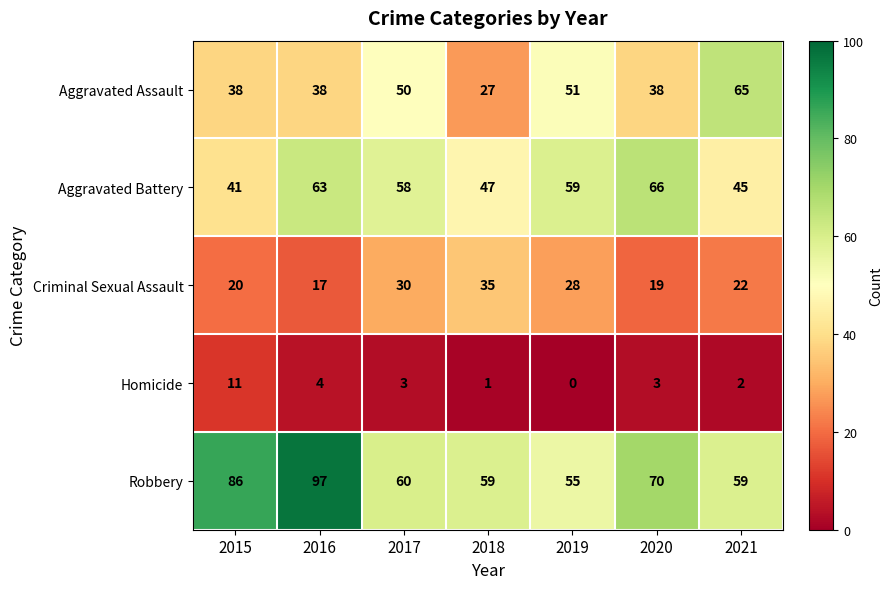

How many distinct data groups are displayed?

5